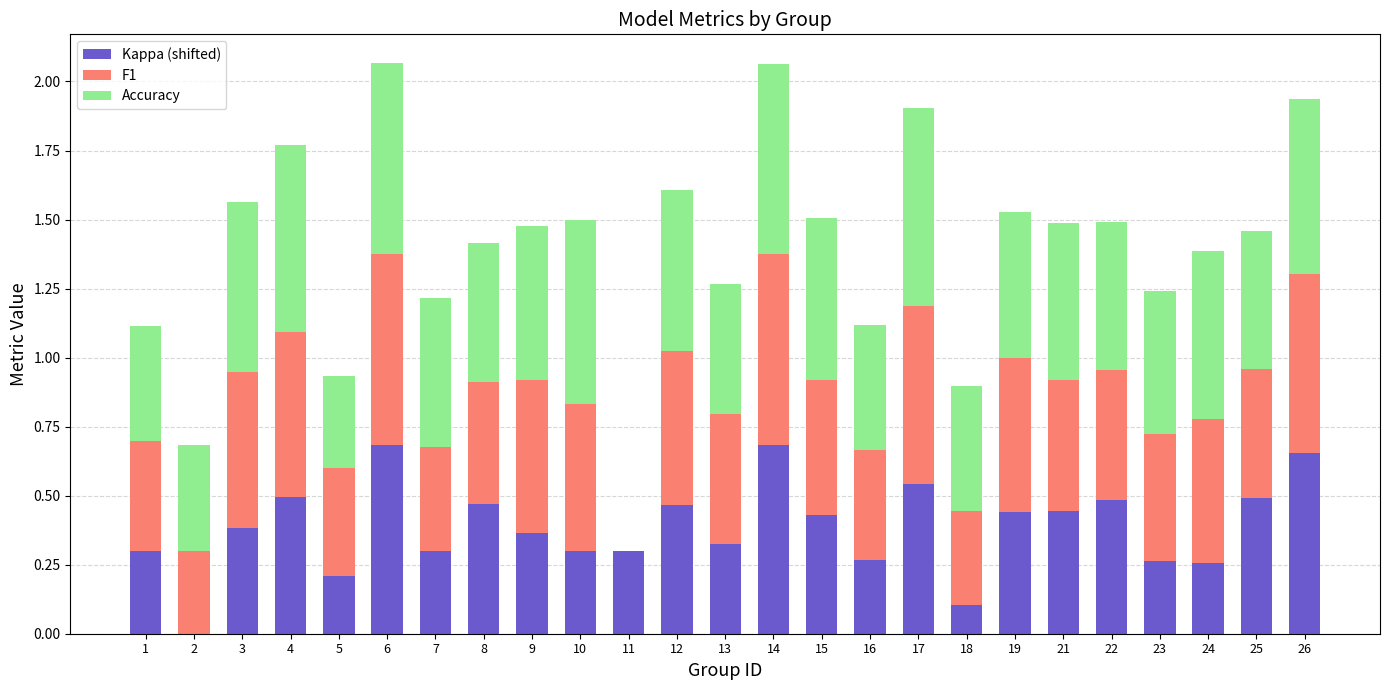

The Kappa (shifted) series shows 0.0 at 2. True or false?

True